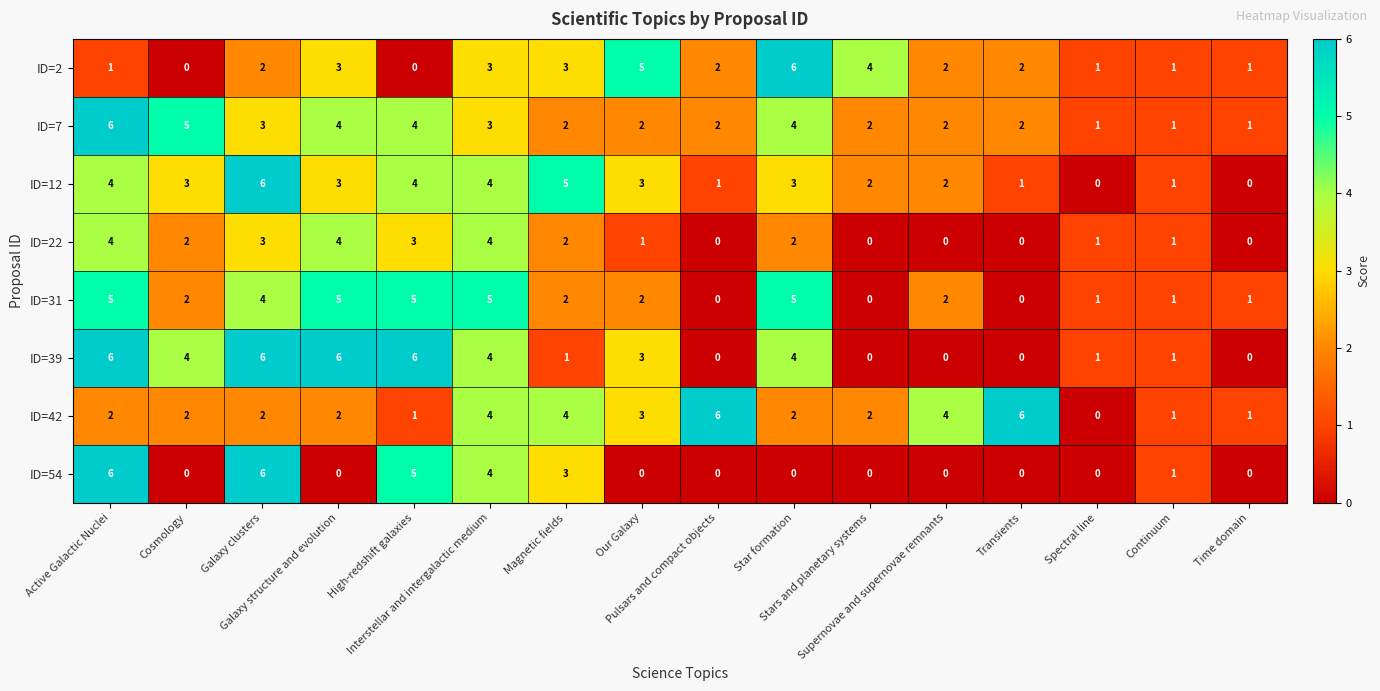

How many ID=42 values are between 2 and 4?

10